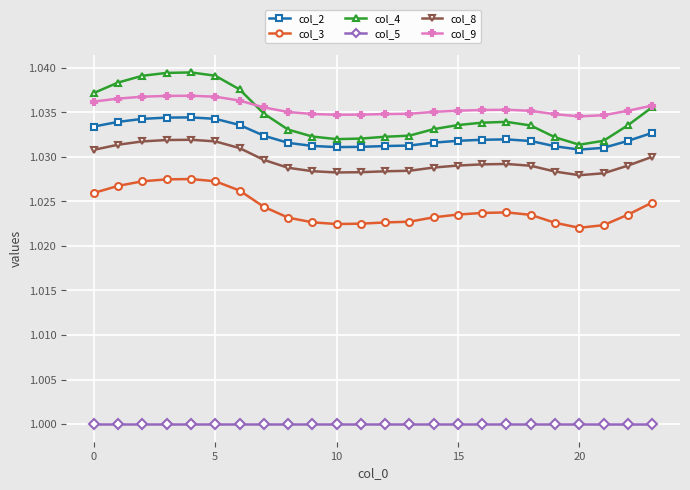

True or false: col_2 has more than 1 interior local peaks.

True